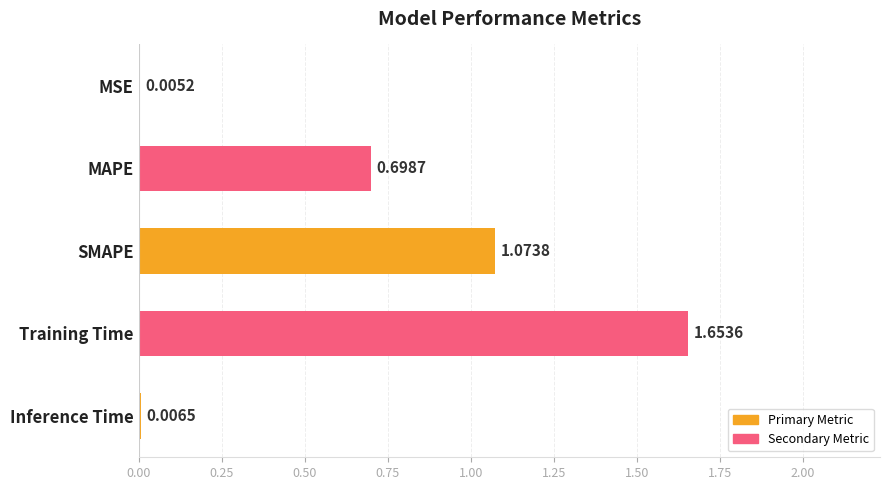

What is the change in value from SMAPE to Training Time?

+0.6